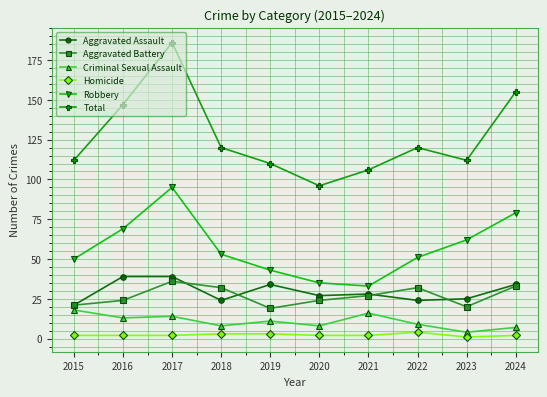

Which category has the highest value across all series?

2017